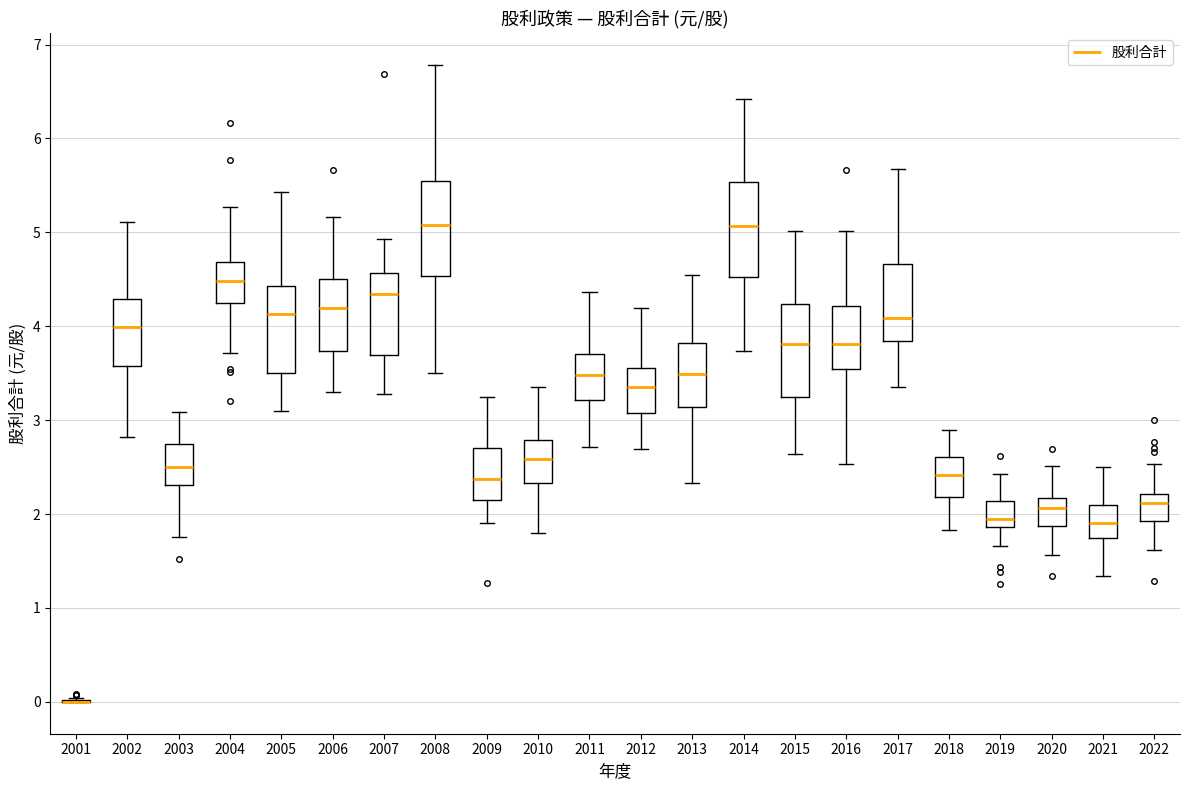

Where is the lower edge of the box at x = 2009 on the y-axis? The values are not printed on the chart, so give them approximately, as read against the axis.

2.1